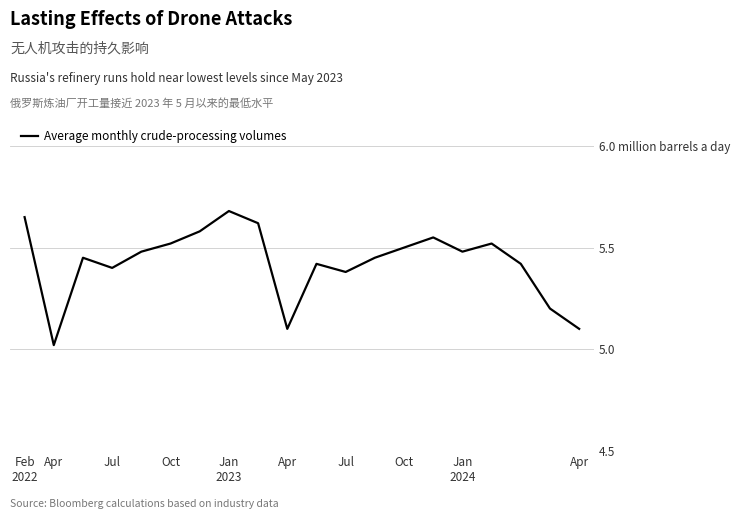

Which category has the lowest value across all series?

Apr